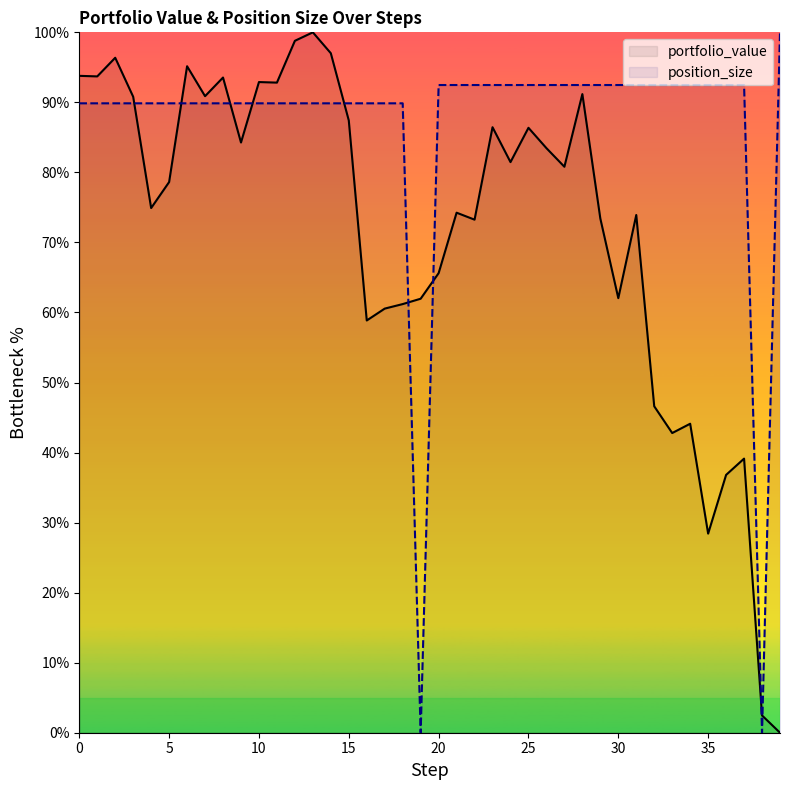

How many data points does each series have?

40